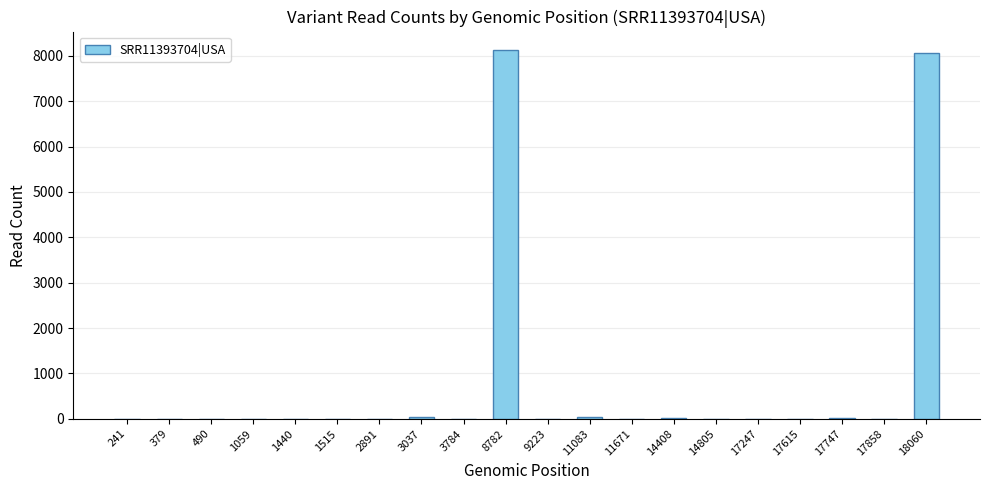

What is the greatest value displayed?

8128